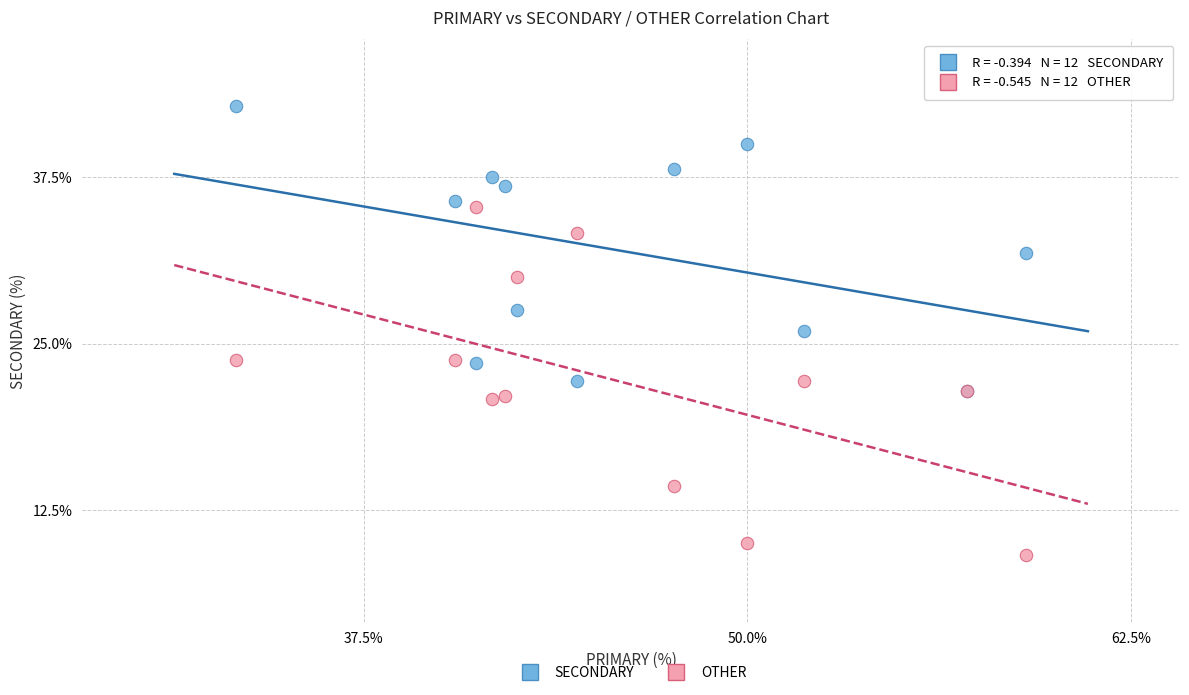

What are all the series names shown in the legend?

SECONDARY, OTHER